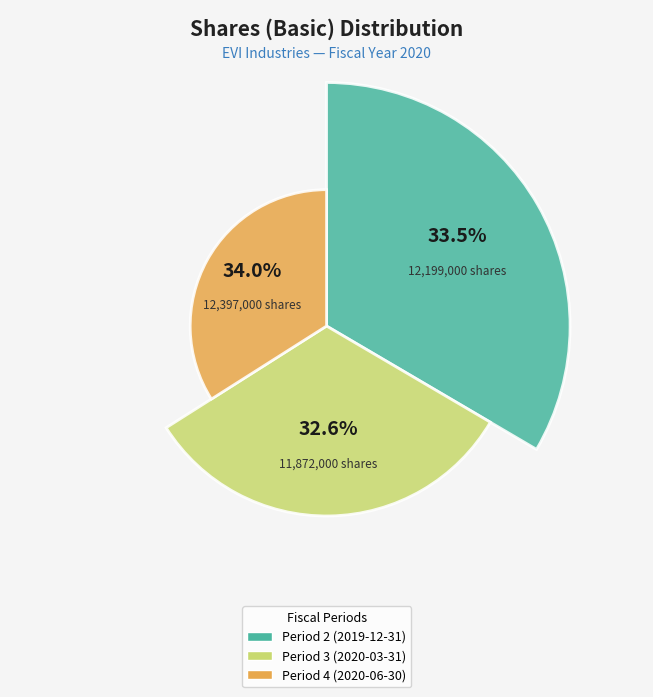

Which category has the biggest portion of the pie?

Period 4 (2020-06-30)